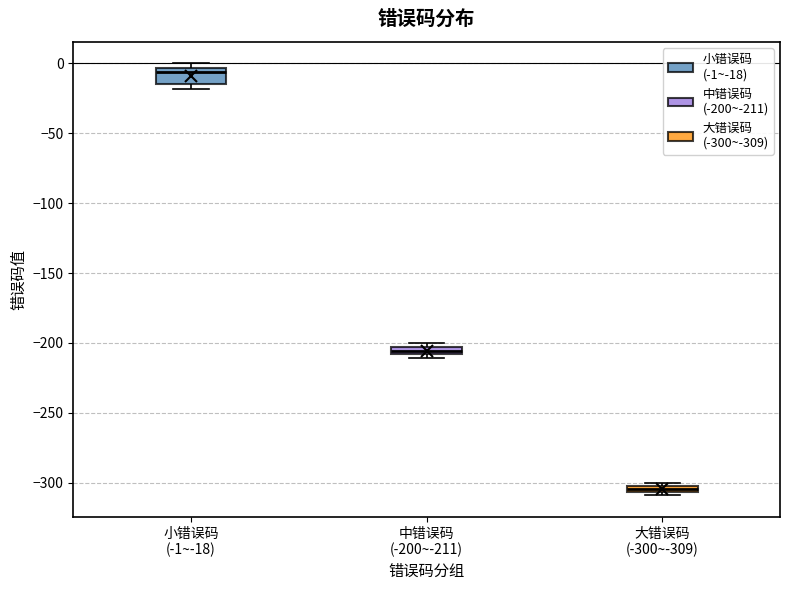

Where is the lower edge of the box for 小错误码 (-1~-18) on the y-axis? The values are not printed on the chart, so give them approximately, as read against the axis.

-15